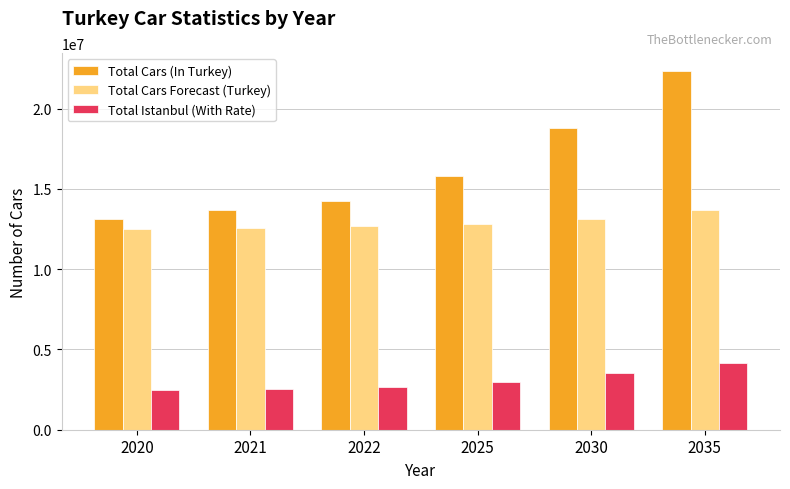

Count the number of categories in the chart.

6